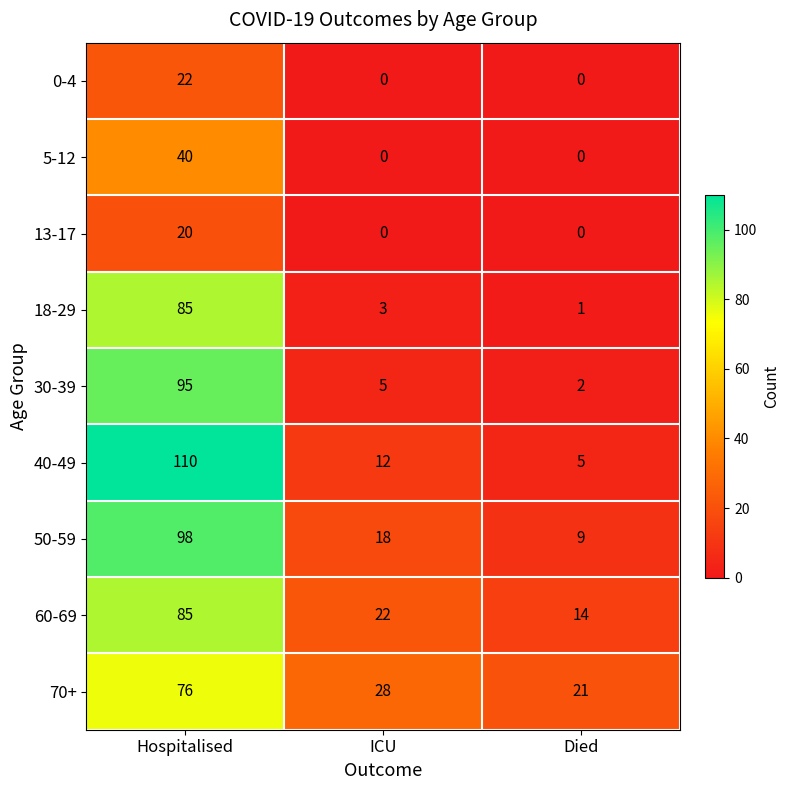

True or false: 5-12 has a value of 0 at Died.

True